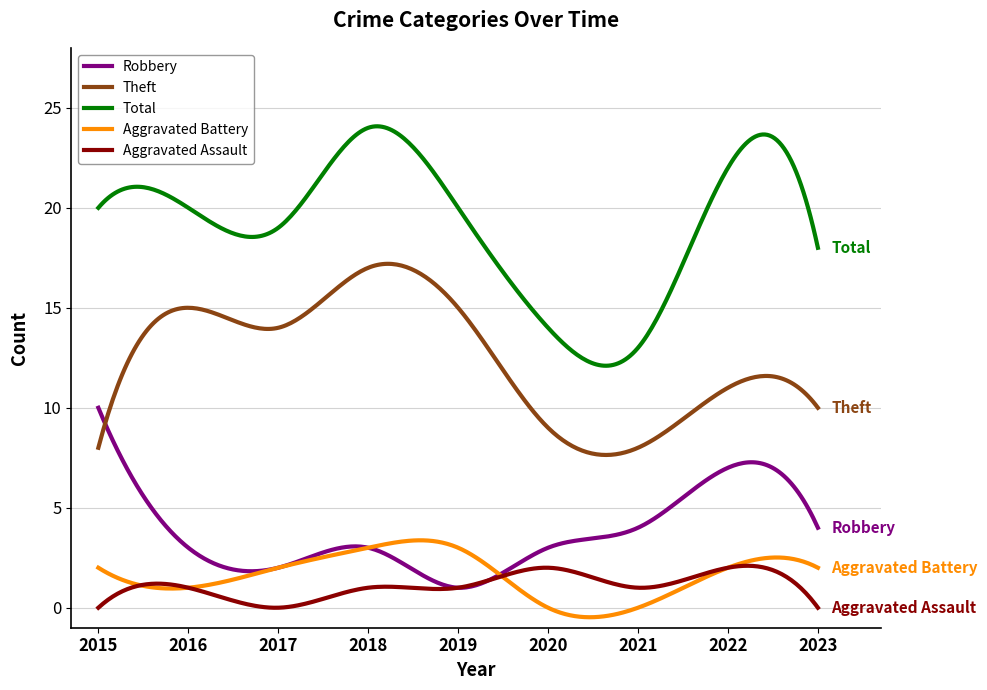

Which series has the largest total across all categories?

Total